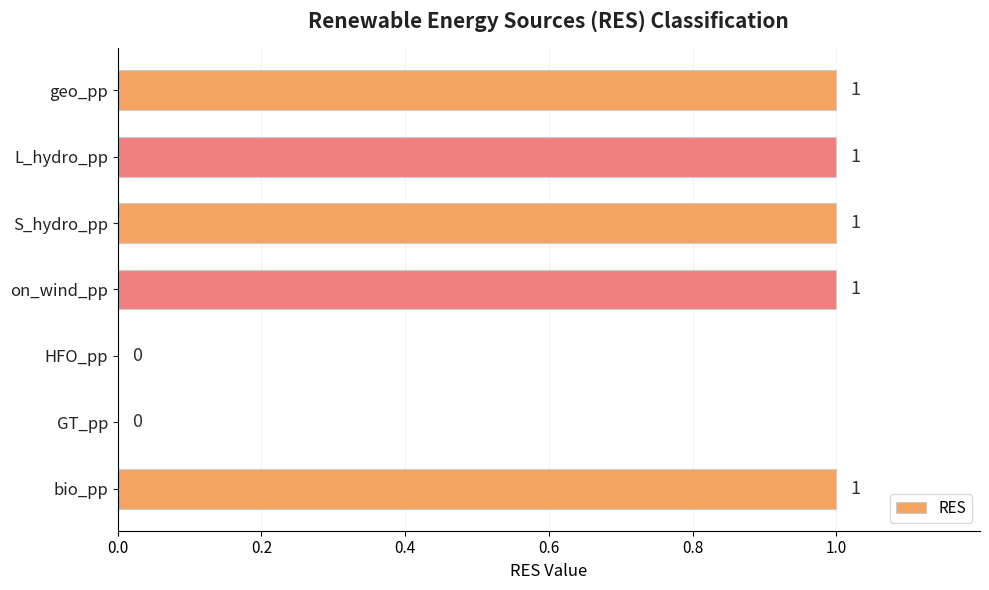

Are the bars horizontal?

Yes